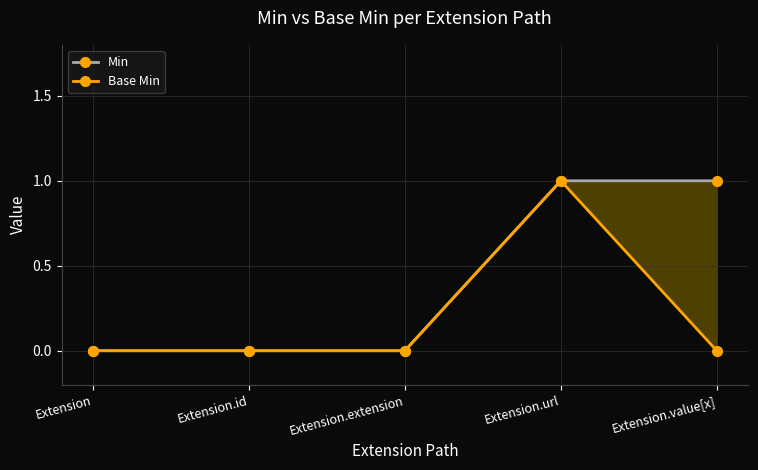

At which category is the sum across all series the highest?

Extension.url